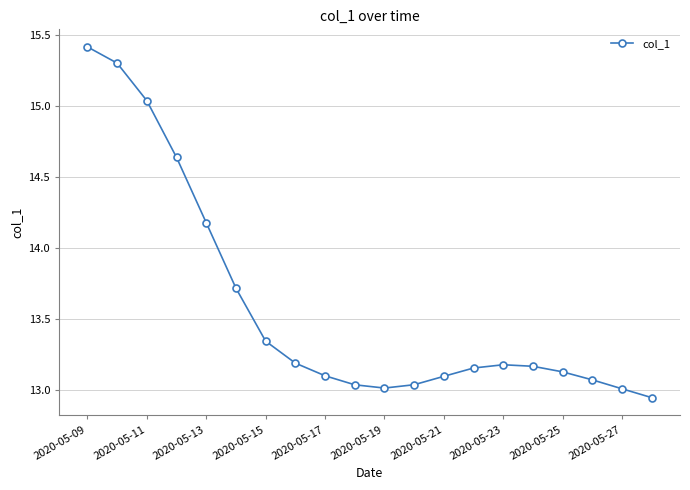

What is the value of the 2nd point from the left?

15.3